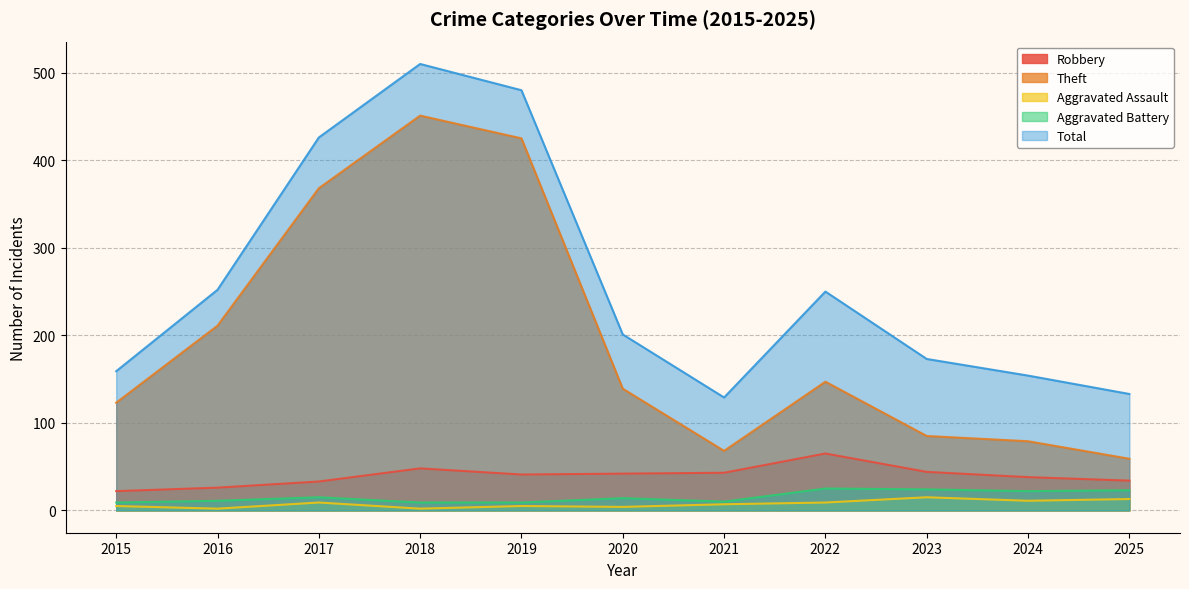

Where is Robbery nearest to the value 43?

2021